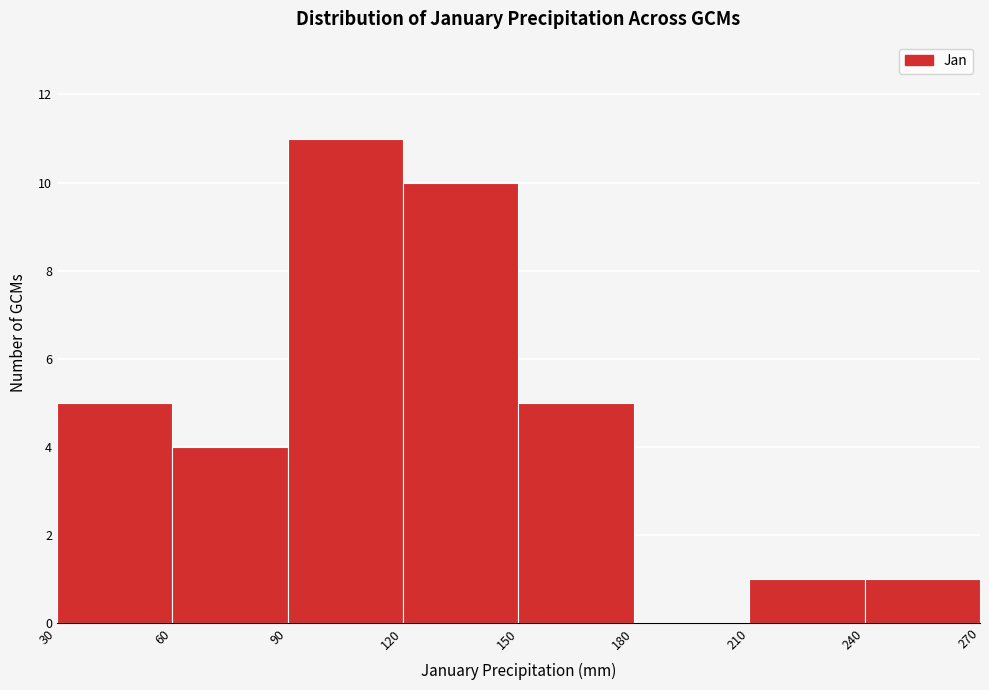

Reading left to right, list every bar in this chart as the range it spans on the x-axis followed by its height. The values are not printed on the chart, so give them approximately, as read against the axis.

30 to 60: 5
60 to 90: 4
90 to 120: 11
120 to 150: 10
150 to 180: 5
180 to 210: 0
210 to 240: 1
240 to 270: 1